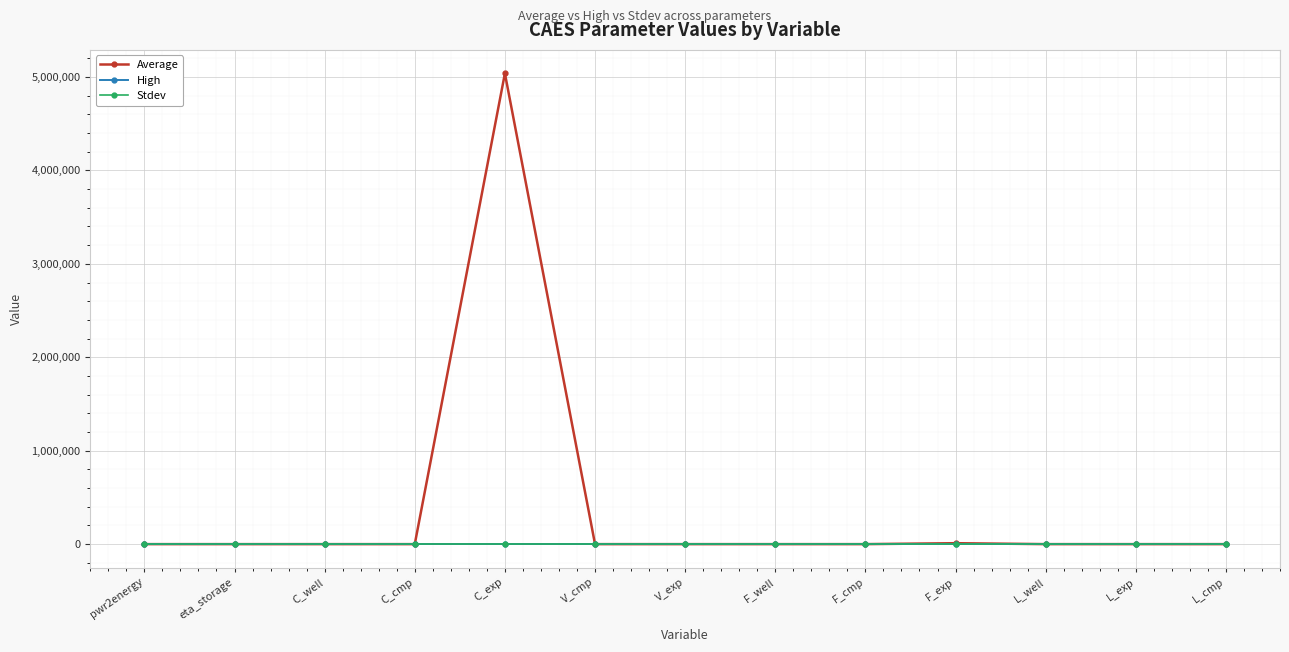

True or false: High and Stdev intersect in this chart.

False